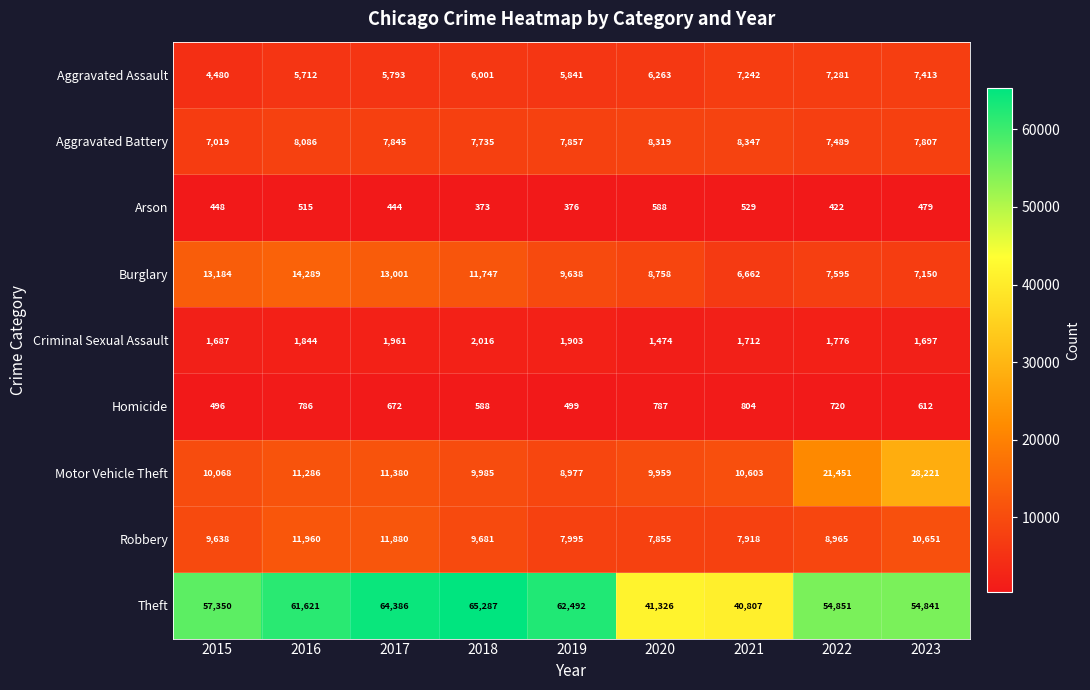

At which category is the sum across all series the highest?

2023